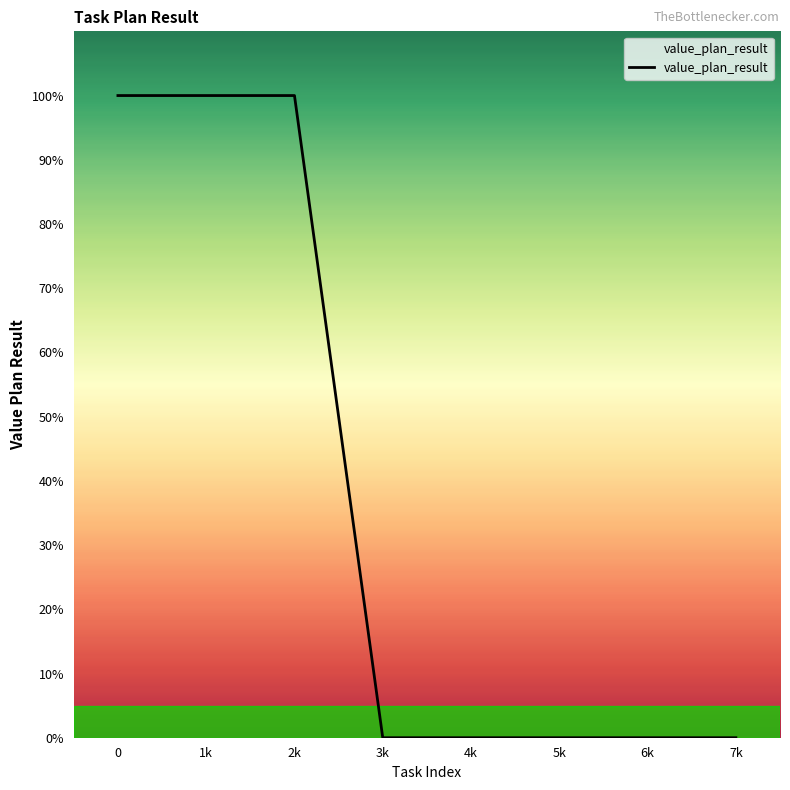

What is the difference between the maximum and minimum values?

100